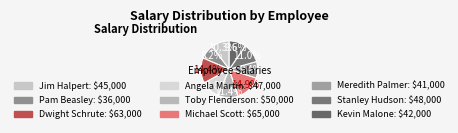

Do Michael Scott and Jim Halpert together represent more than half of the pie?

No